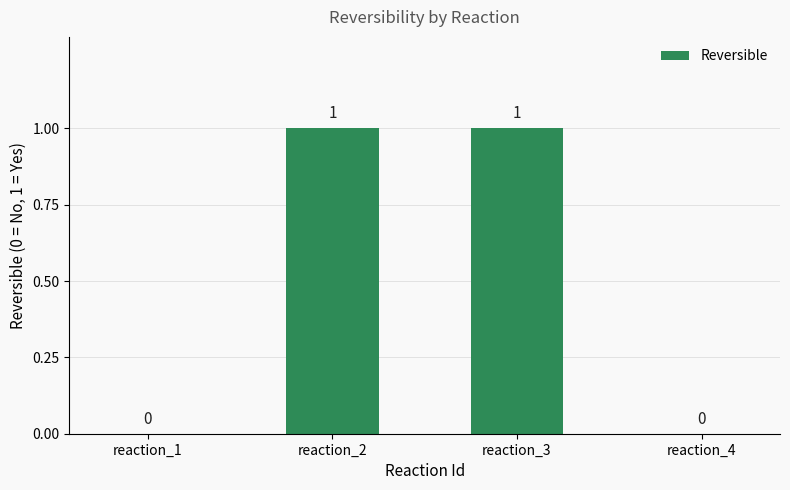

Reading left to right, list all the values displayed in this chart.

reaction_1=0	reaction_2=1	reaction_3=1	reaction_4=0